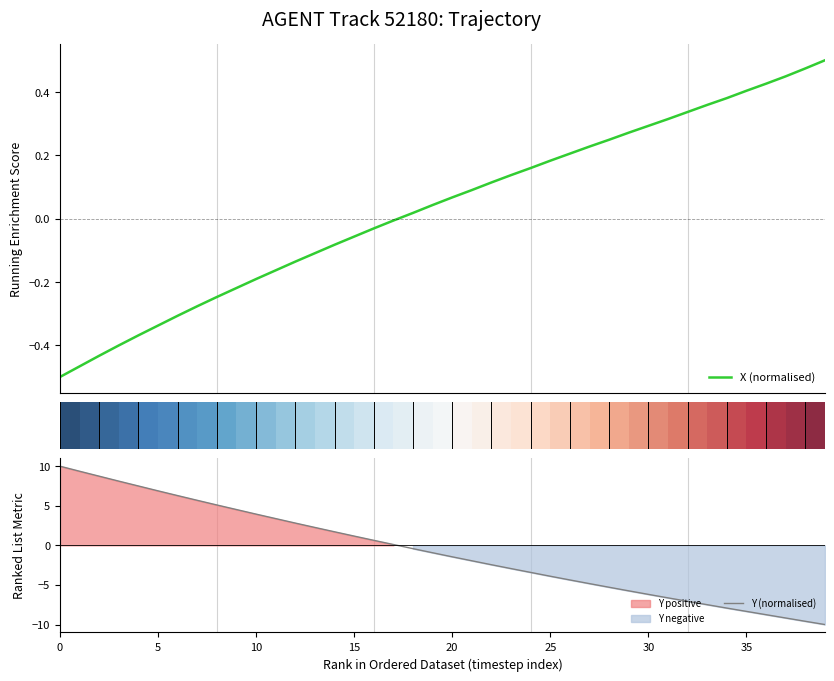

What is the lowest value of the Y (normalised) series?

-10.0